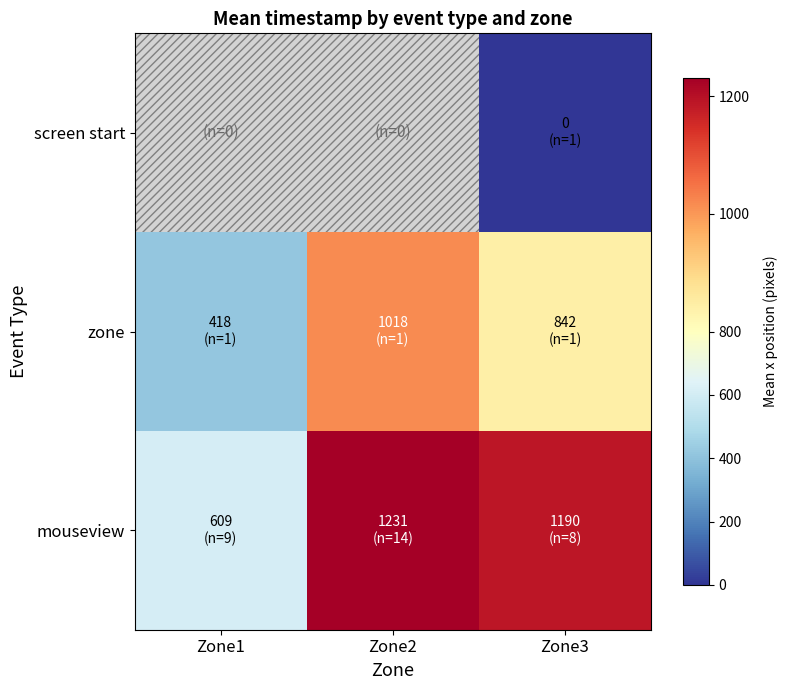

Rank the series by their average value, from lowest to highest.

screen start, zone, mouseview